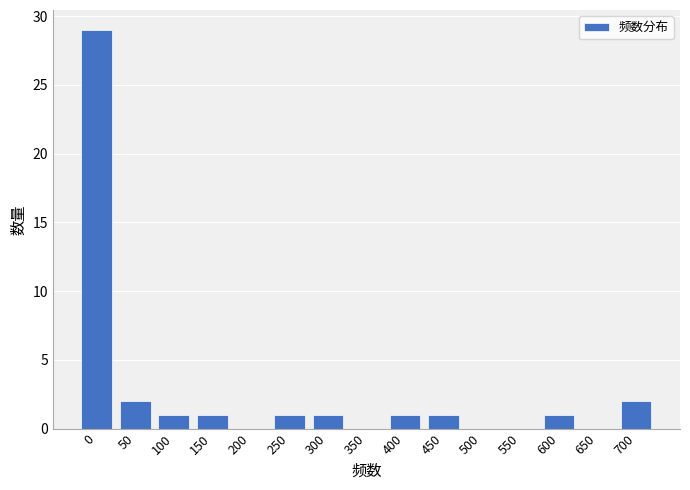

Reading left to right, transcribe all the data shown in this chart.

0=29	50=2	100=1	150=1	200=0	250=1	300=1	350=0	400=1	450=1	500=0	550=0	600=1	650=0	700=2